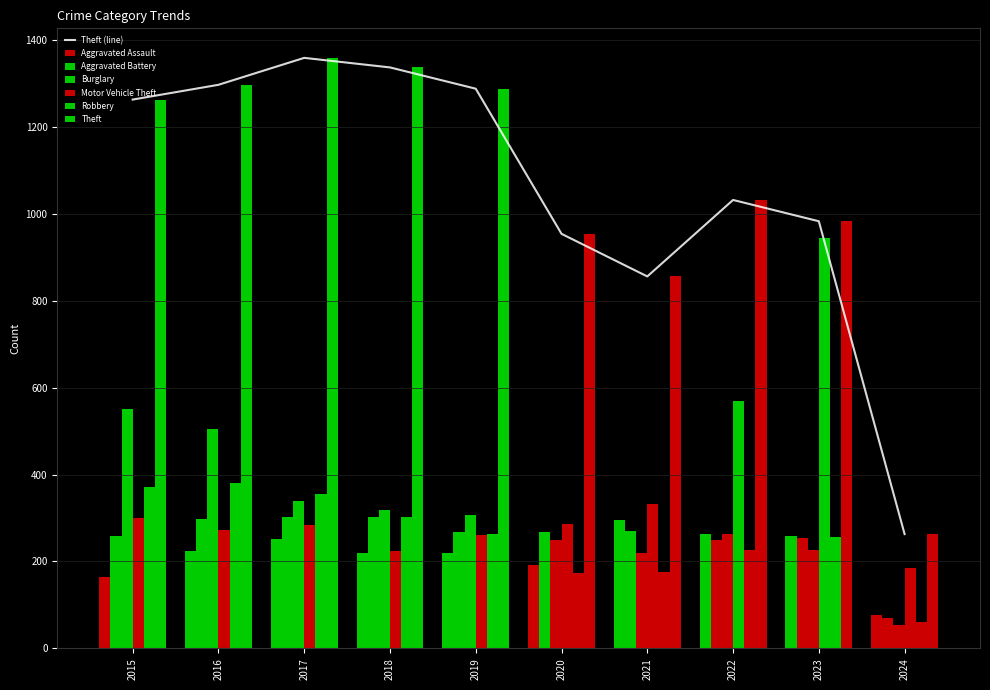

How many bars are there in each group?

6